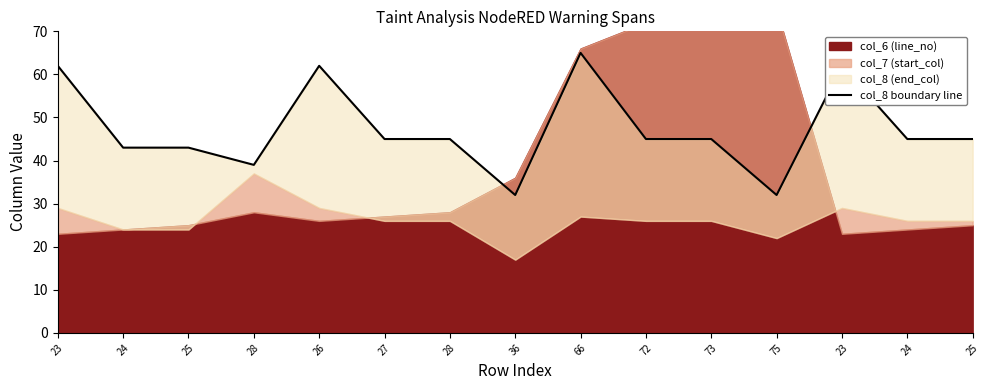

List the labels in order of value, smallest first.

36, 75, 28, 24, 25, 27, 28, 72, 73, 24, 25, 23, 26, 23, 66